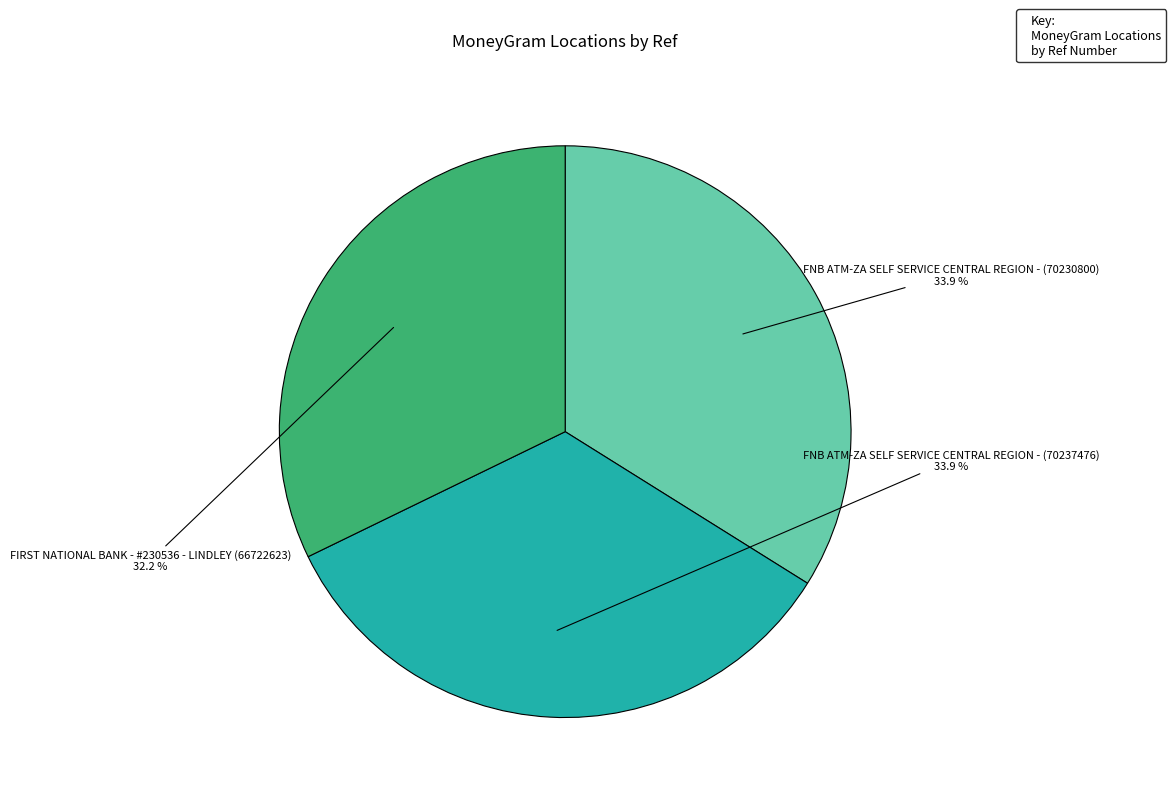

Is there a majority slice in this chart?

No